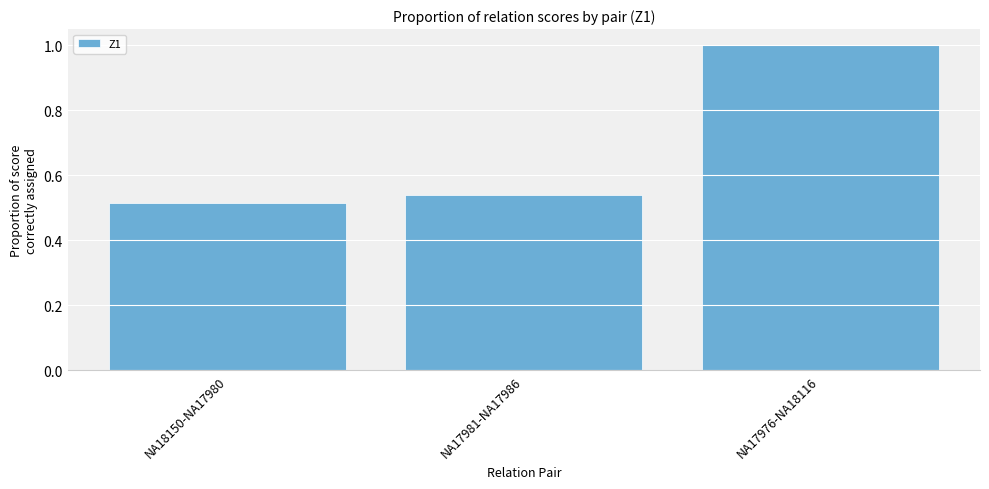

What is the maximum value shown in the chart?

1.0